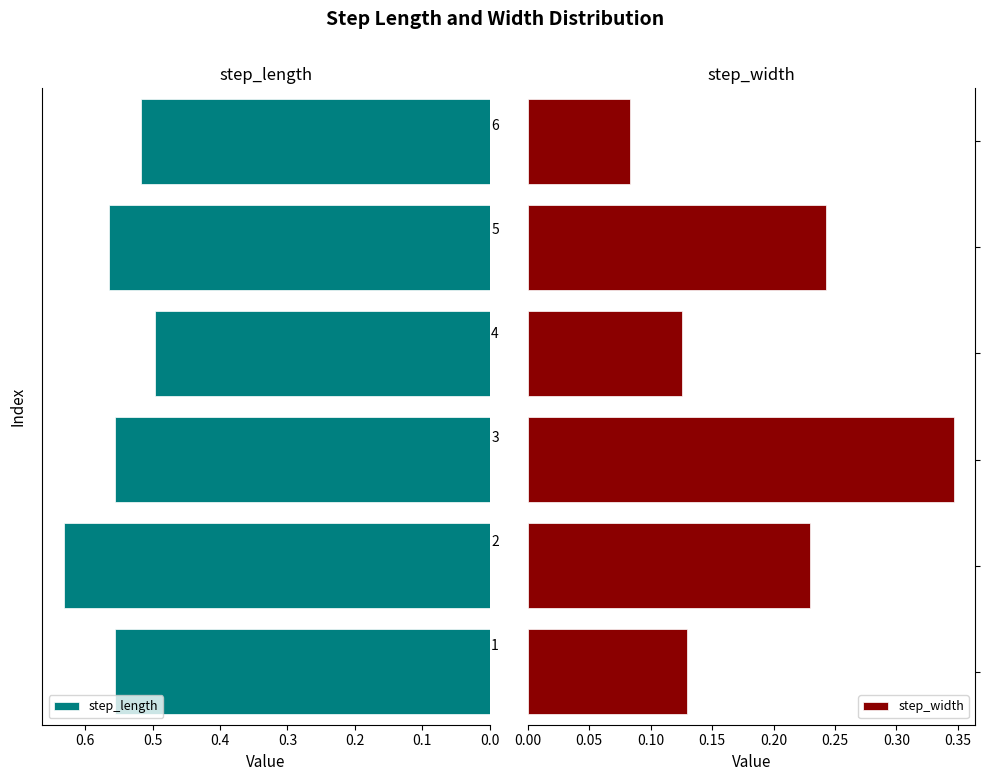

Count the step_length values in the range 0 to 1.

6